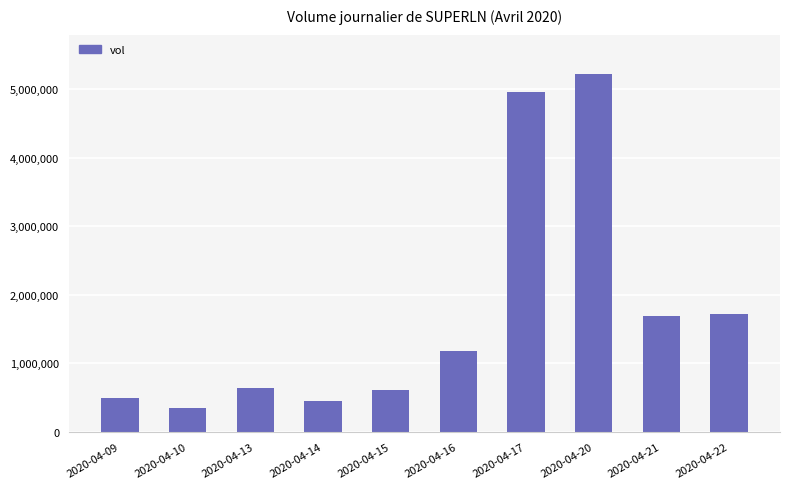

The value at 2020-04-09 is 499900. True or false?

True